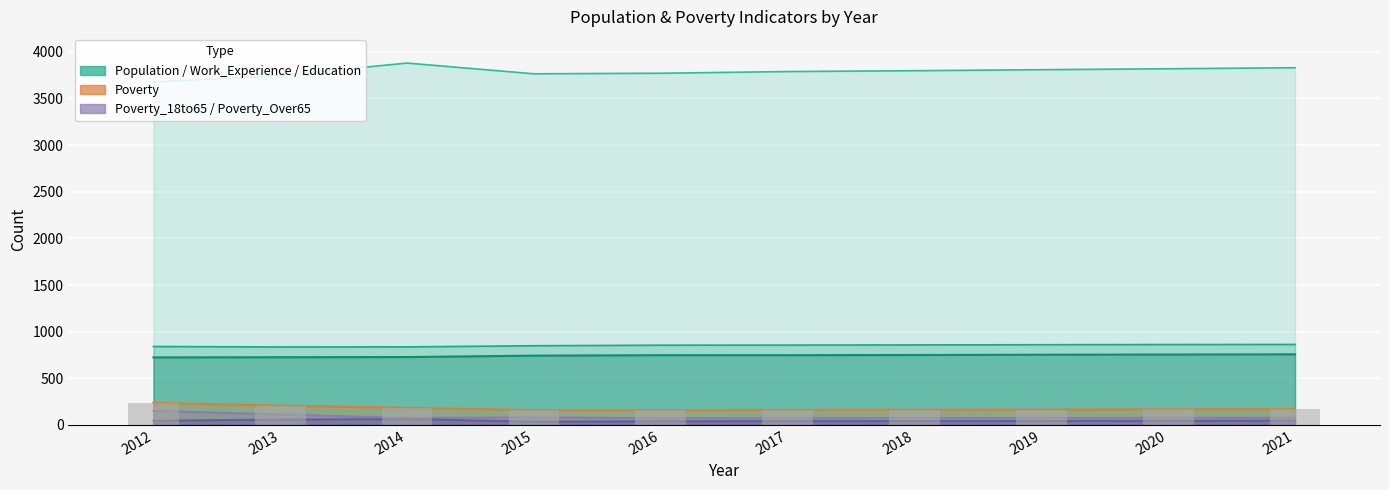

Is it true that Poverty_Over65 equals 42 at 2018?

True